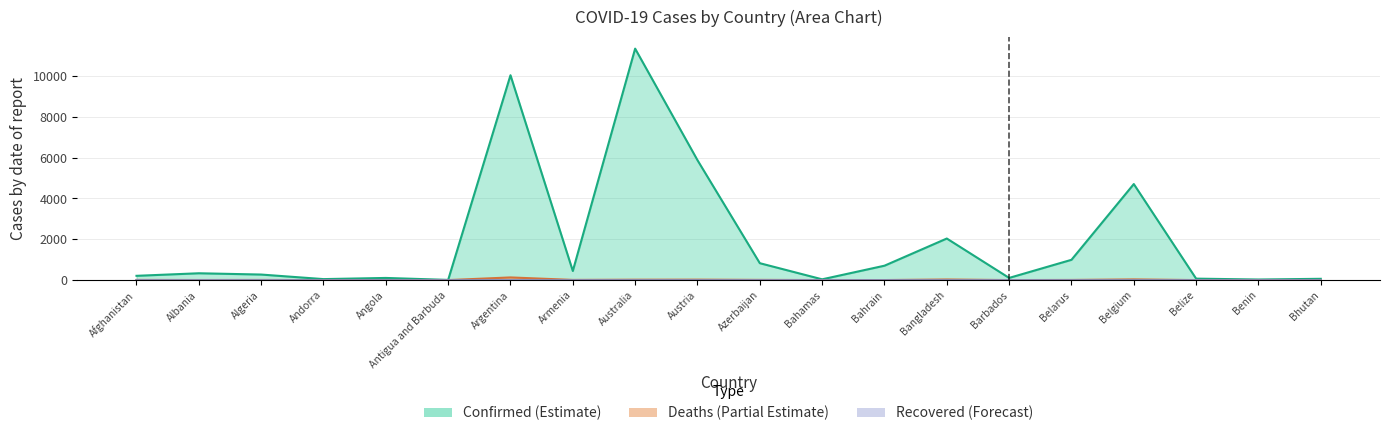

Does the chart display data point markers on the line(s)?

No